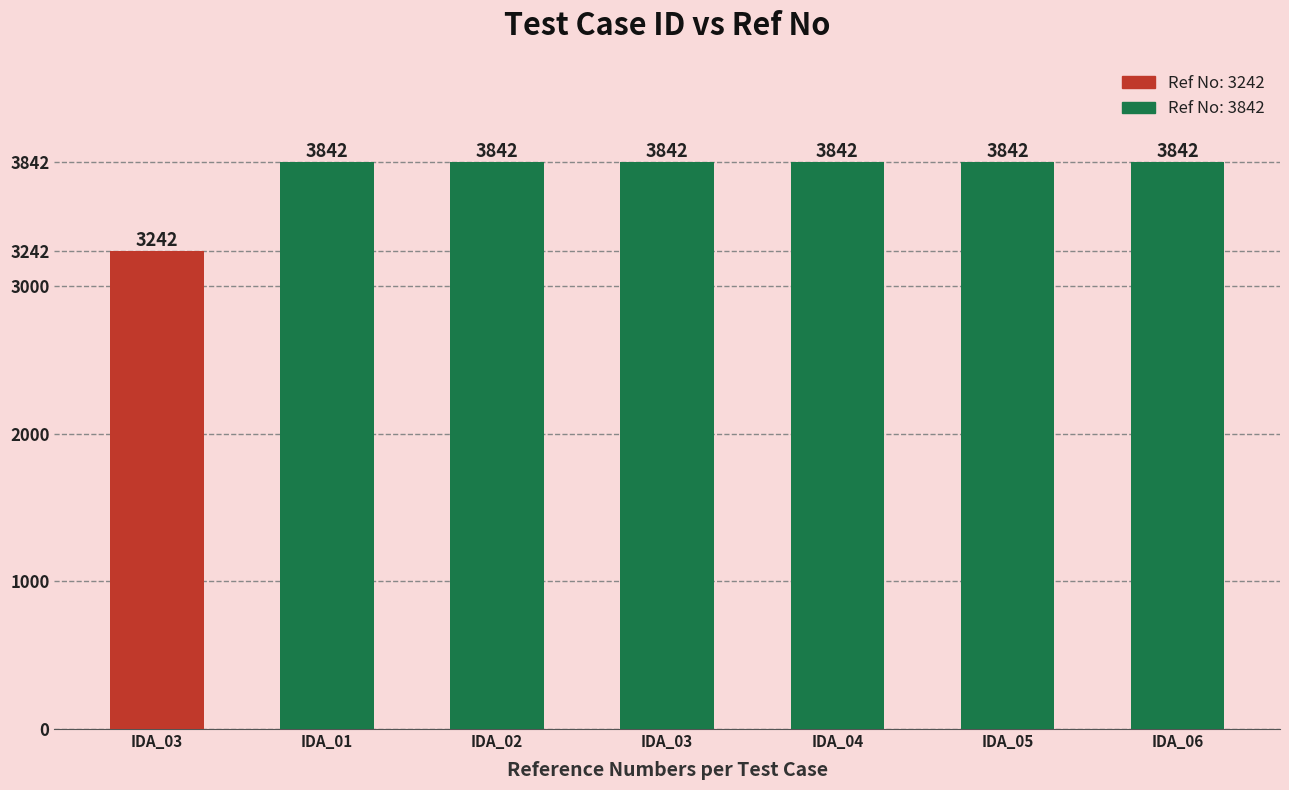

Reading left to right, what are all the values shown in this chart?

3242	3842	3842	3842	3842	3842	3842